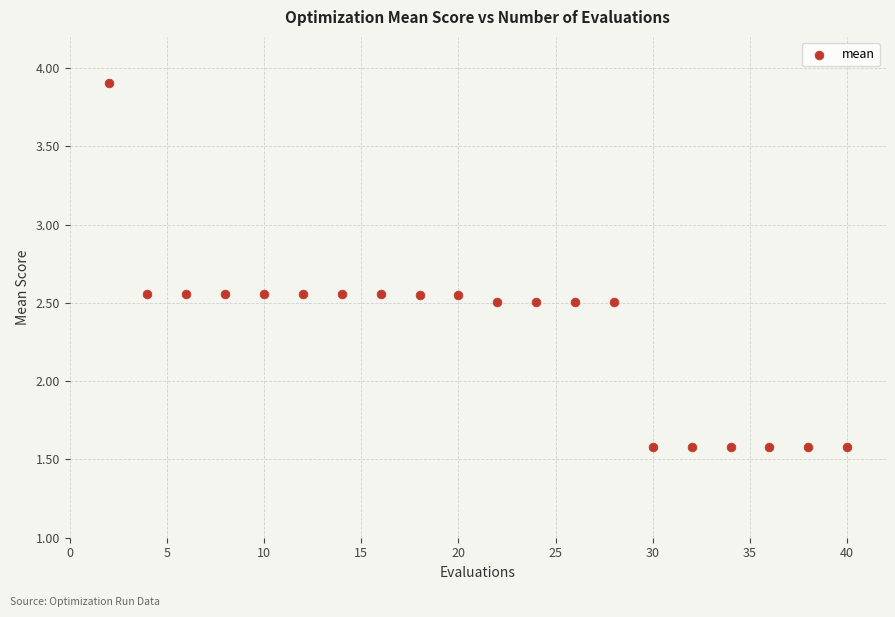

What is the range of Y values (max minus min)?

2.3